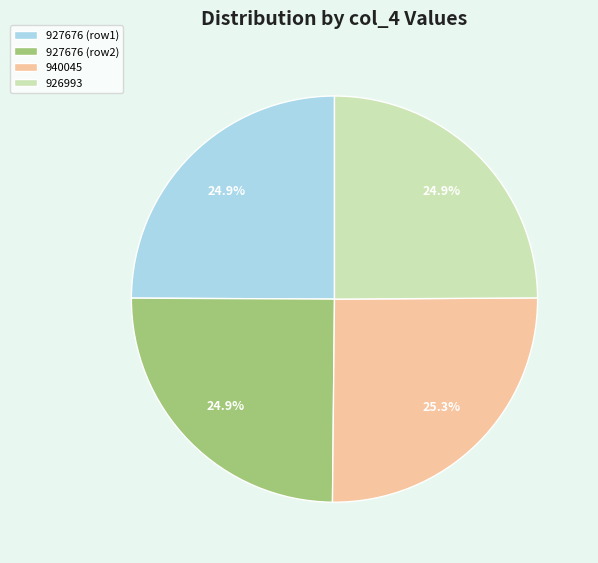

True or false: 940045 accounts for 37% of the total.

False